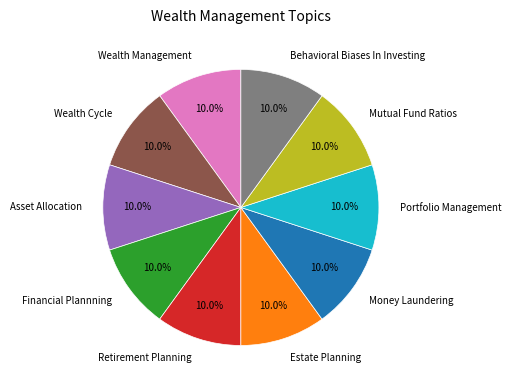

Does Retirement Planning account for over 50% of the chart?

No